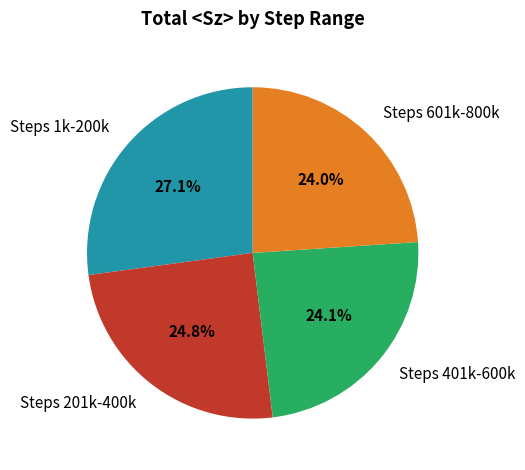

How many slices are in this pie chart?

4